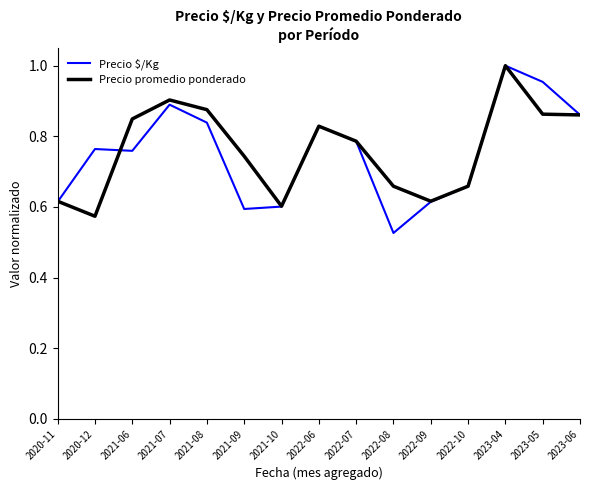

True or false: Precio promedio ponderado and Precio $/Kg cross at least once.

True